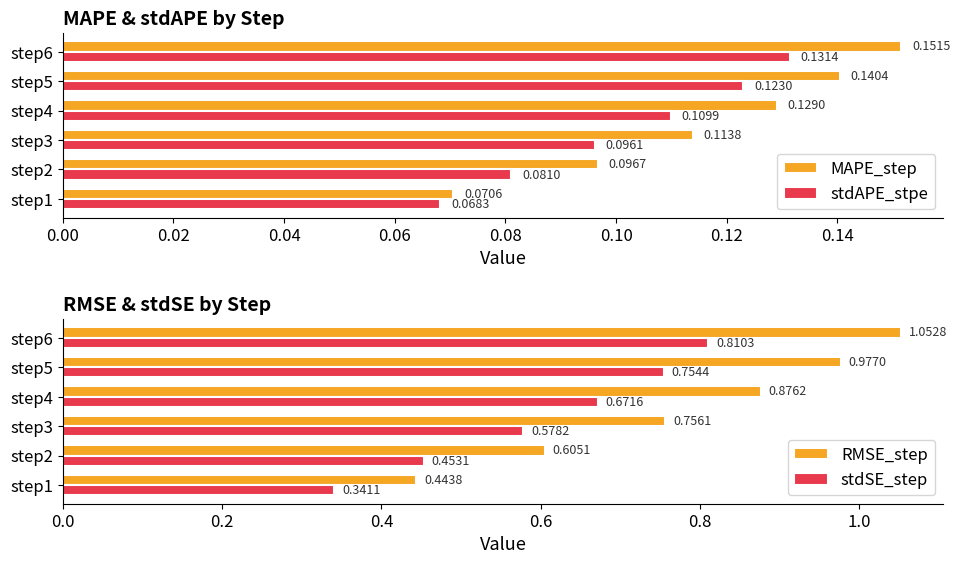

What is the highest value of the MAPE_step series?

0.2